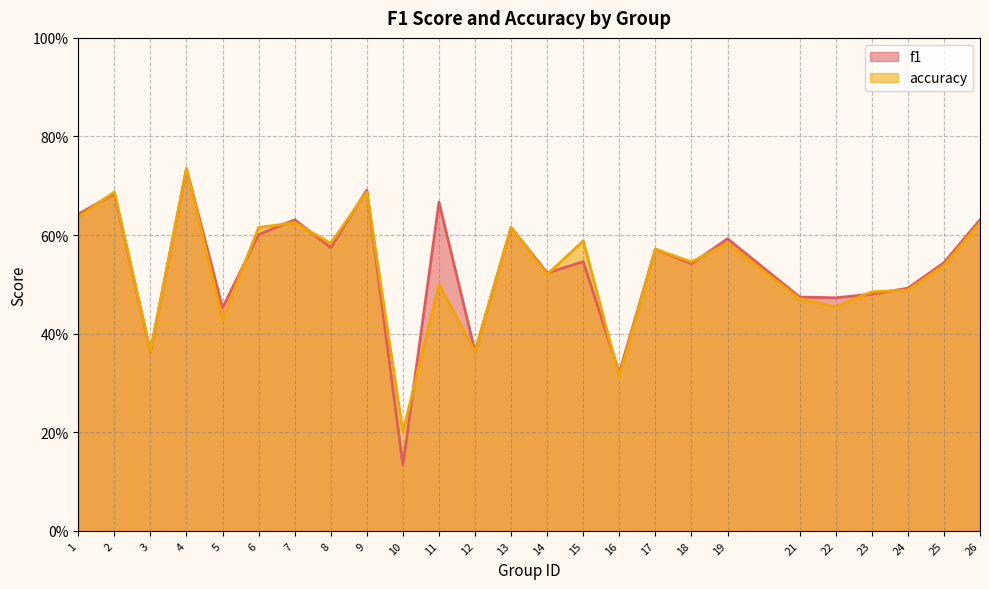

Rank the series by their average value, from lowest to highest.

accuracy, f1